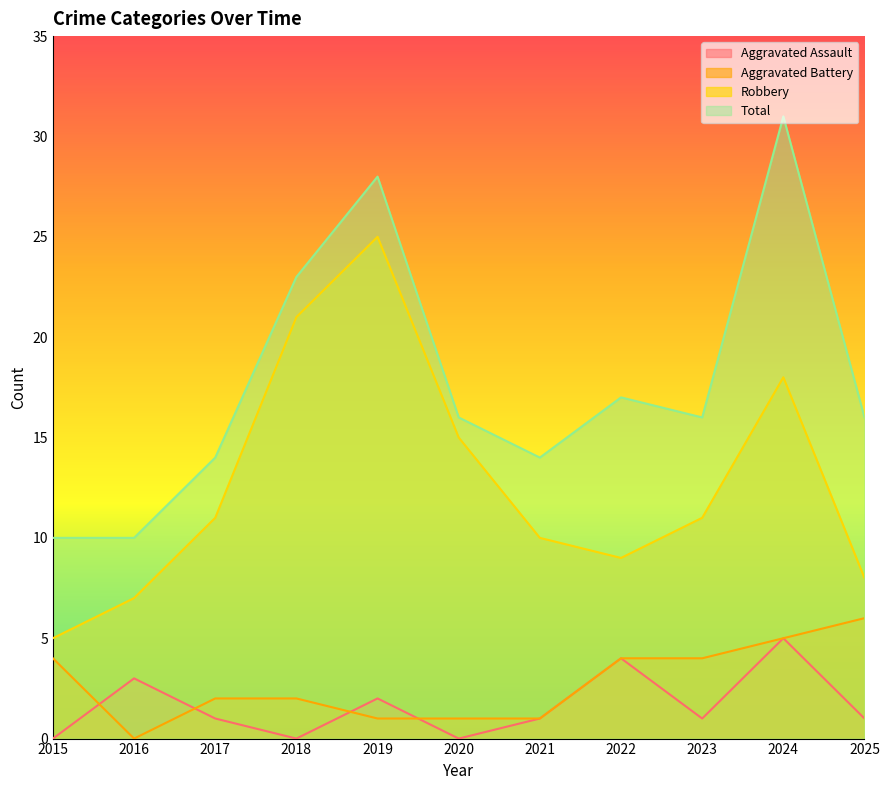

Which series has the widest spread of values?

Total